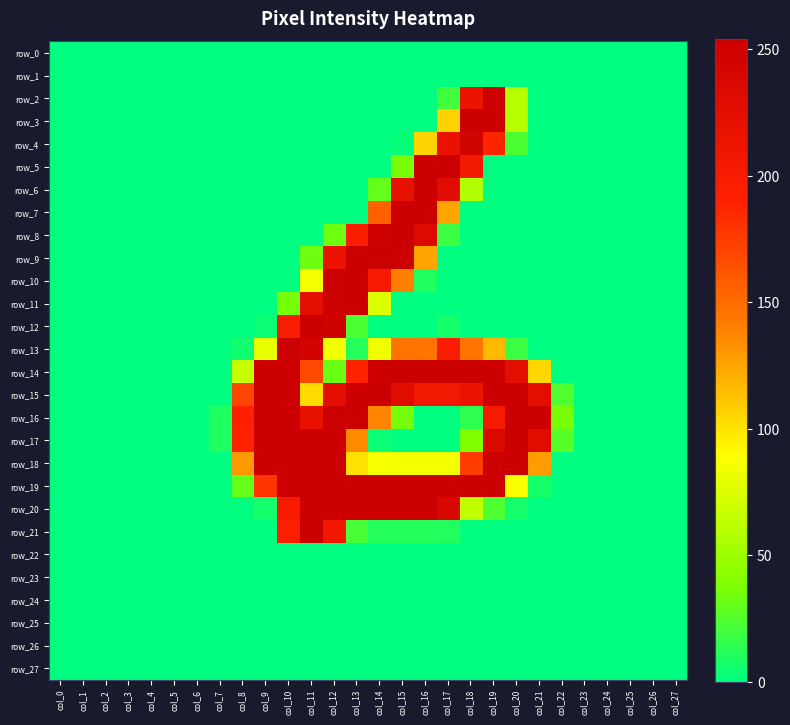

The value of row_15 at col_19 is 454. True or false?

False